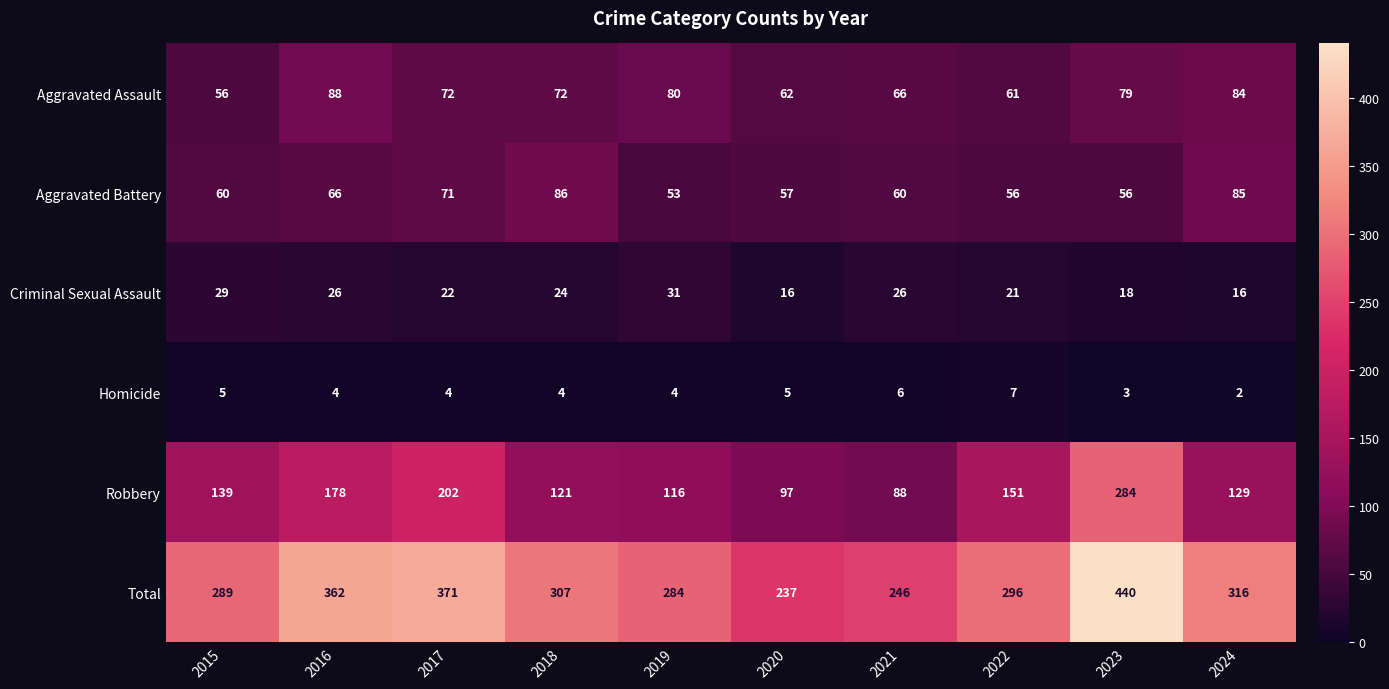

What is the sum of all Homicide values?

44